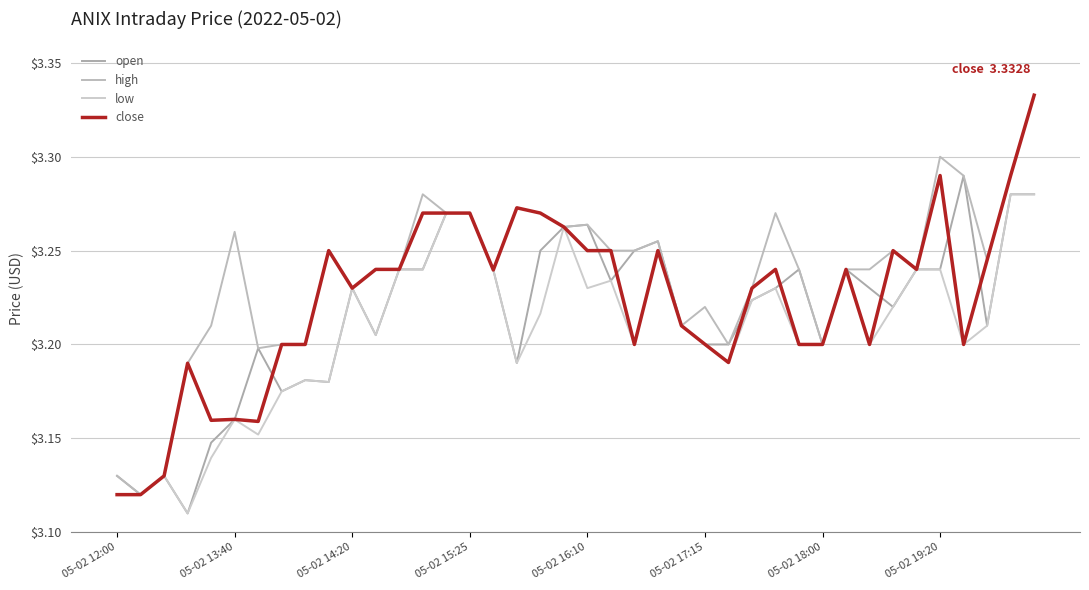

Does the chart have visible grid lines?

Yes